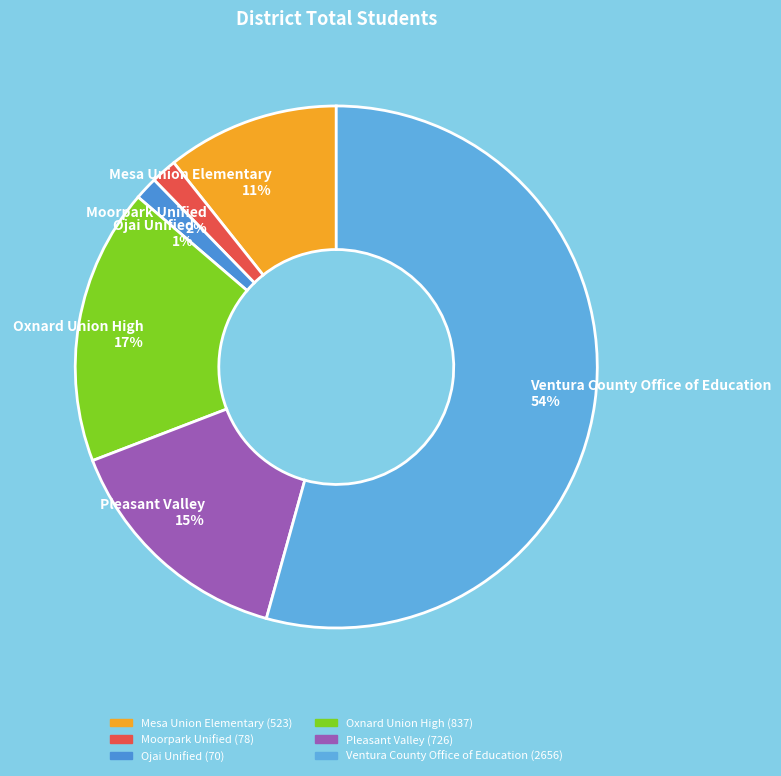

Approximately how many times larger is the value at Pleasant Valley compared to Mesa Union Elementary?

1.4